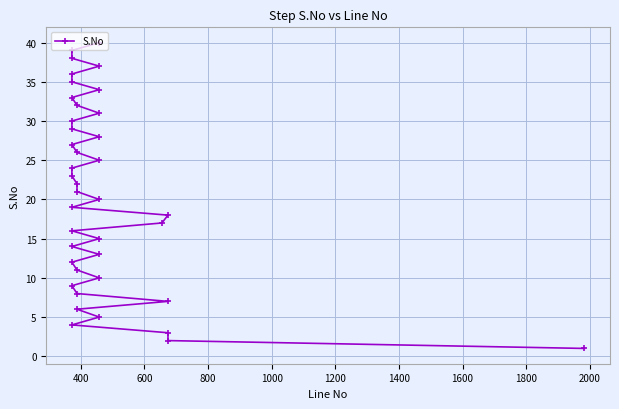

True or false: there are more than 0 points higher than both neighbors.

False